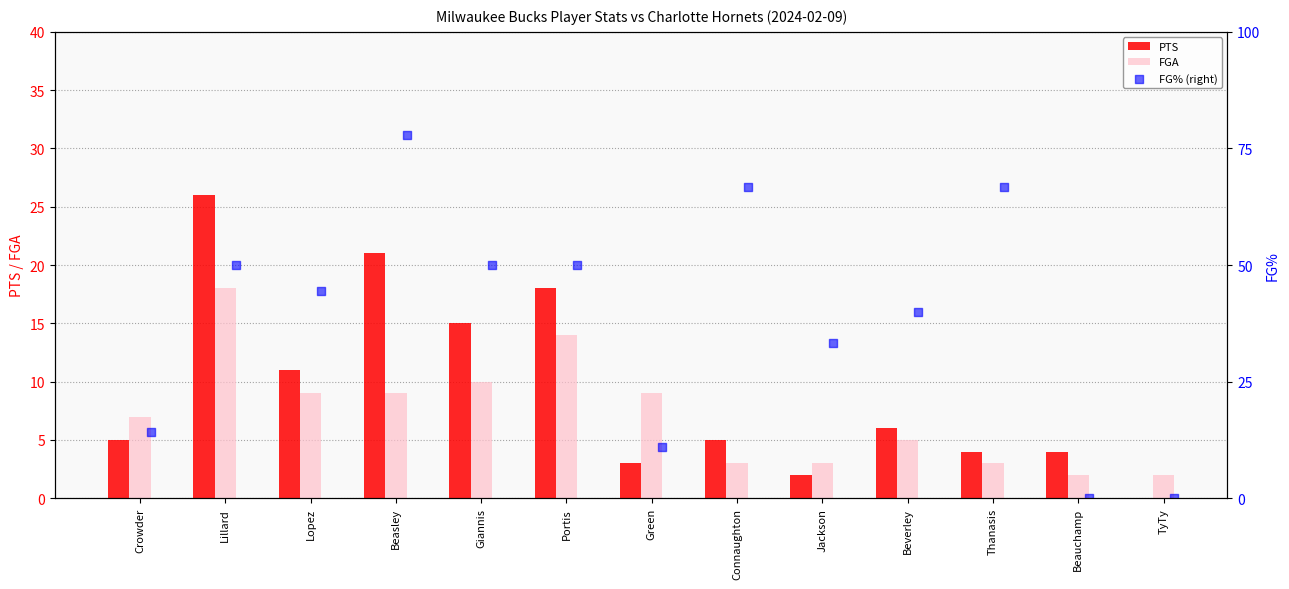

What are all the series names shown in the legend?

PTS, FGA, FG% (right)